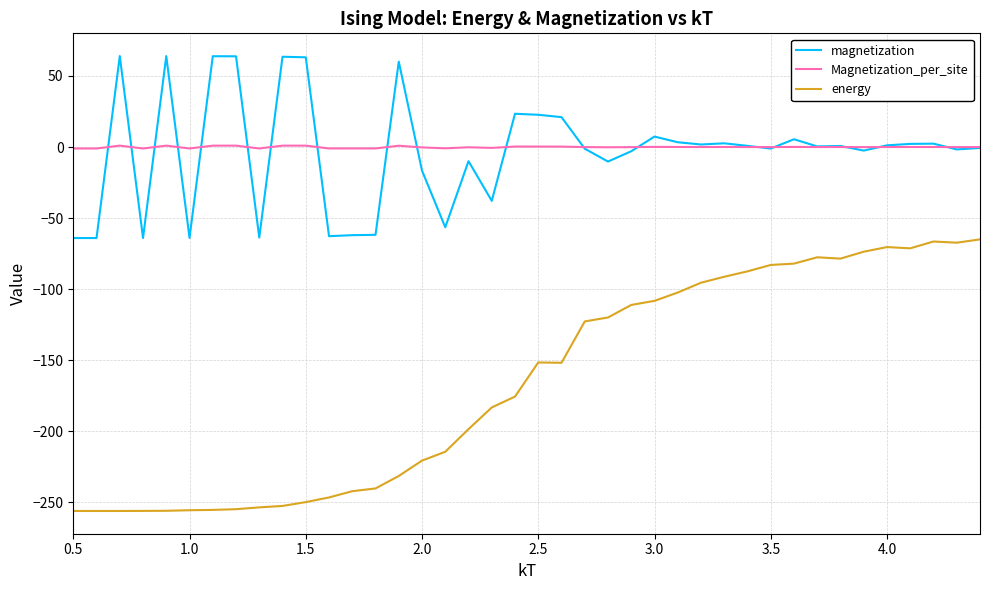

Which series has the largest range (max minus min)?

energy